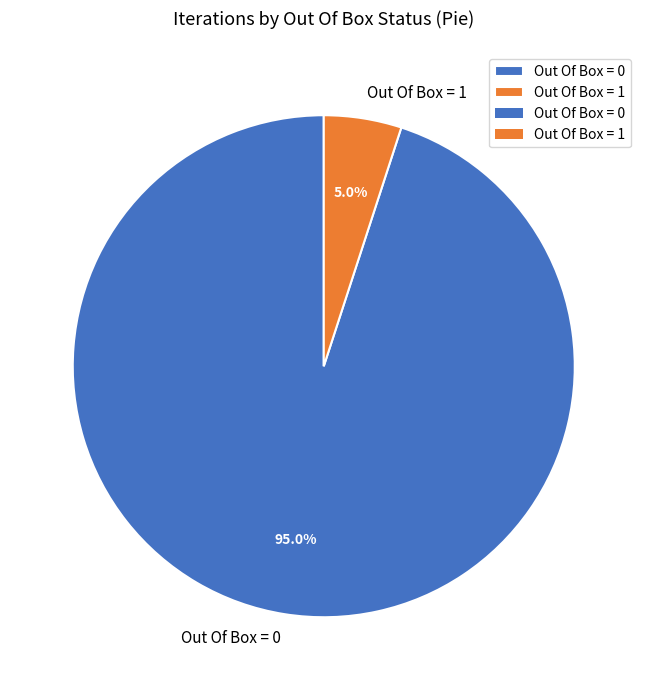

Combined, what portion of the pie is Out Of Box = 1 and Out Of Box = 0?

100.0%